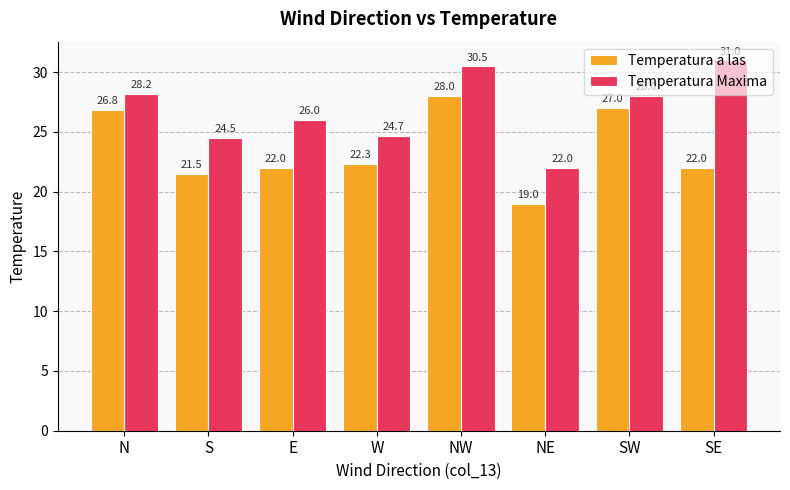

Reading left to right, transcribe all the data shown in this chart.

Temperatura a las: N=26.8	S=21.5	E=22.0	W=22.3	NW=28.0	NE=19.0	SW=27.0	SE=22.0
Temperatura Maxima: N=28.2	S=24.5	E=26.0	W=24.7	NW=30.5	NE=22.0	SW=28.0	SE=31.0